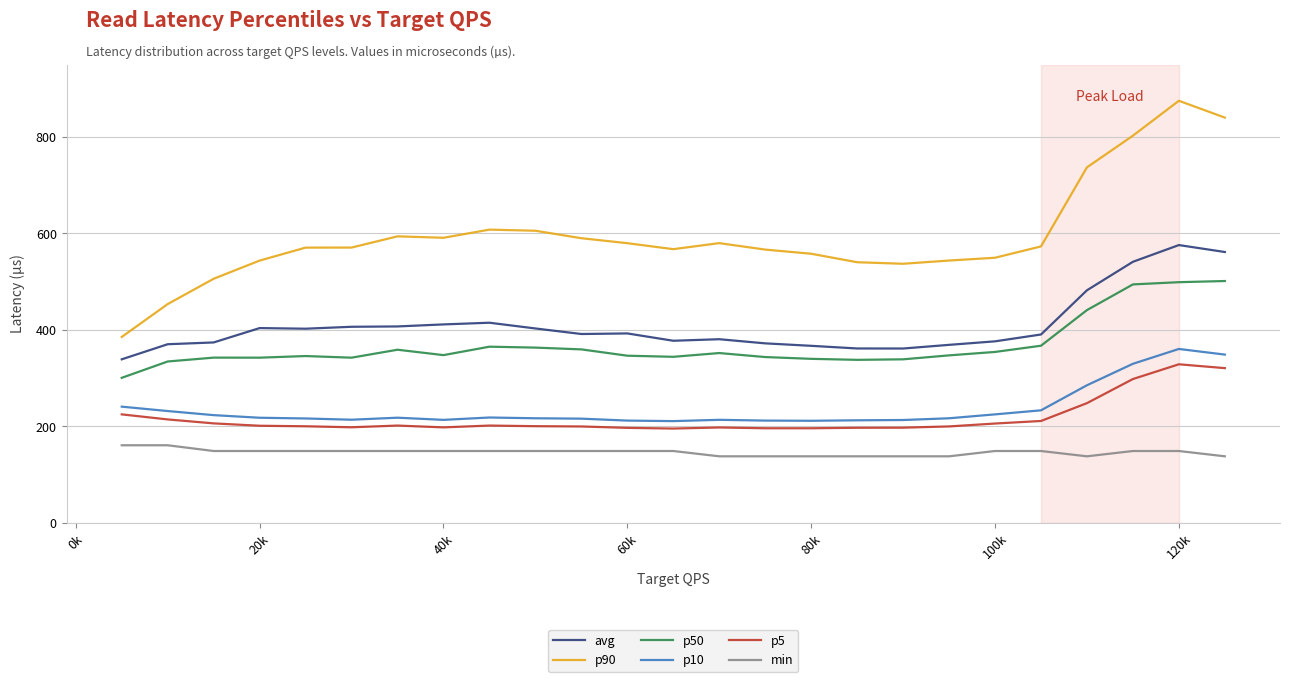

Rank the series by their maximum value, from highest to lowest.

p90, avg, p50, p10, p5, min